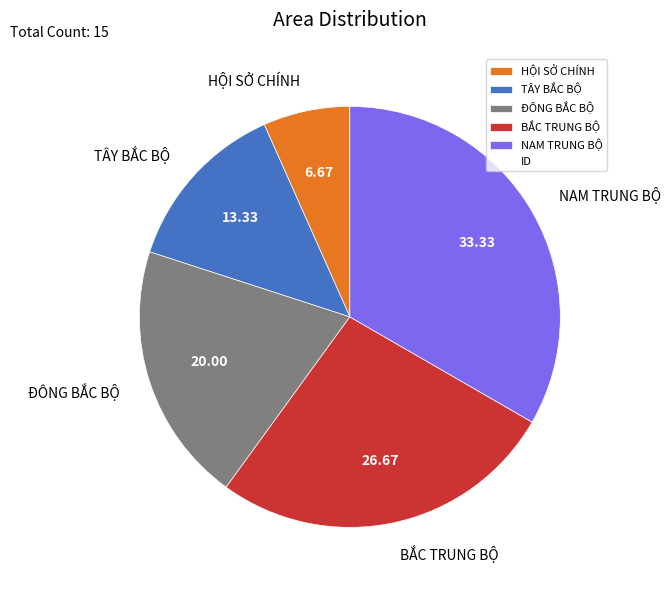

What is the smallest slice in the pie chart?

HỘI SỞ CHÍNH